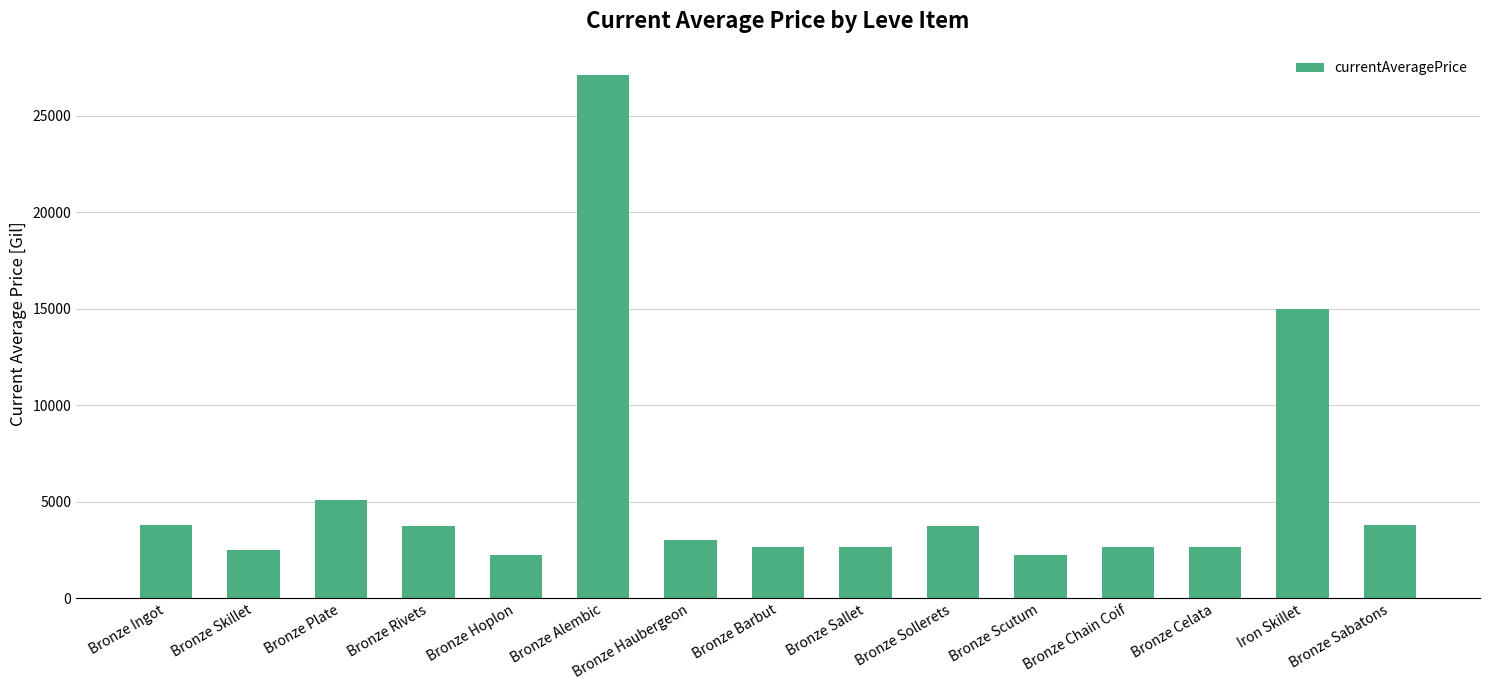

How many bars are there in total?

15